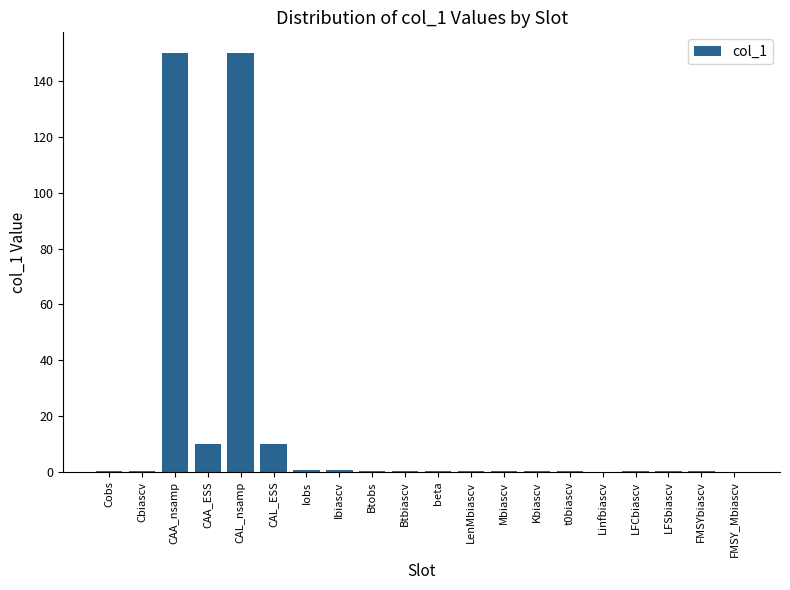

The chart shows a value of 150.0 at CAL_nsamp. True or false?

True